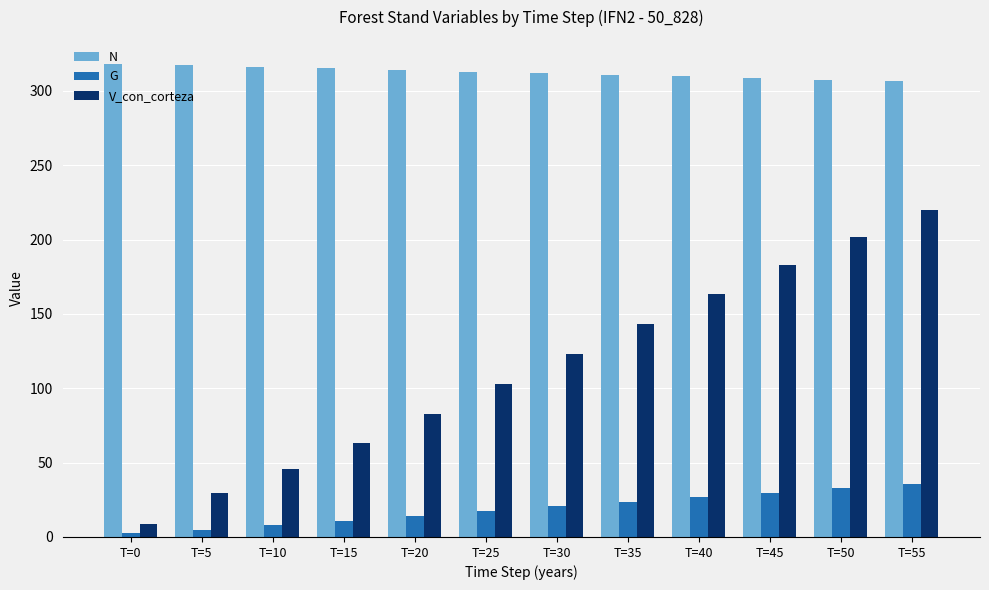

True or false: N has a value of 540.5 at T=40.

False